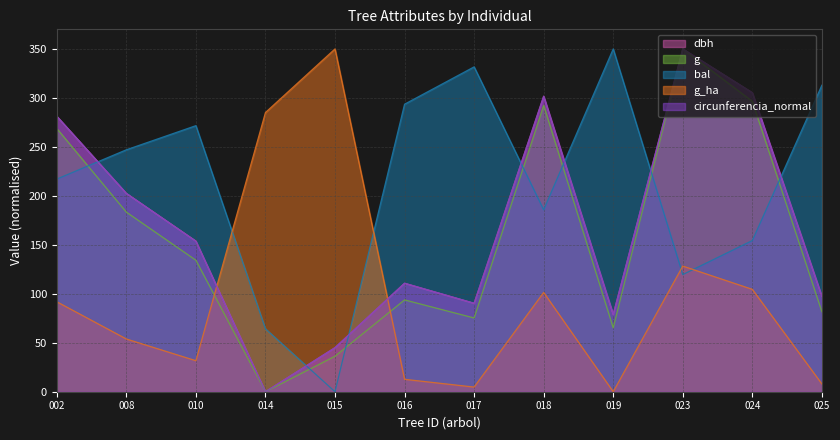

Which series has the largest total across all categories?

bal